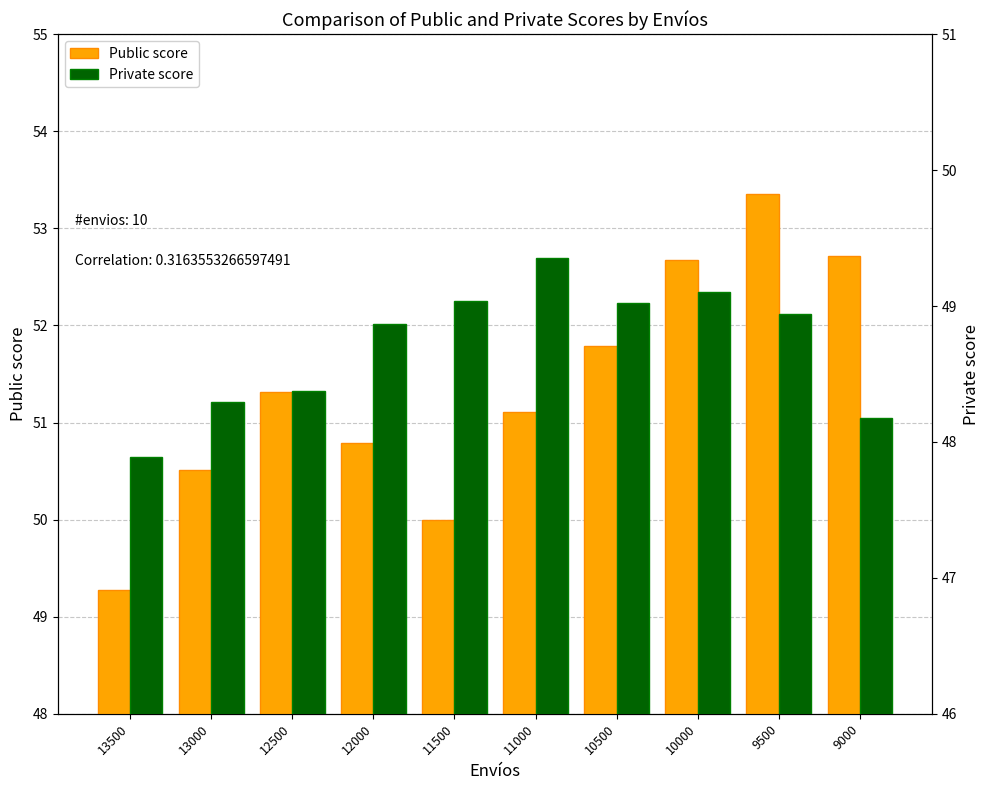

Which label corresponds to the largest value in the chart?

9500